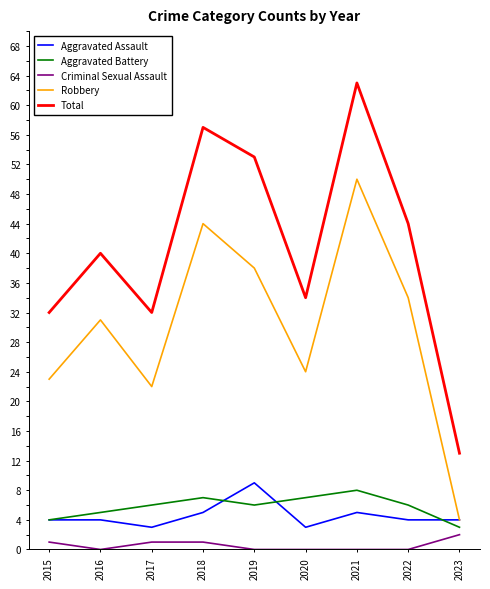

What is the lowest value of the Robbery series?

4